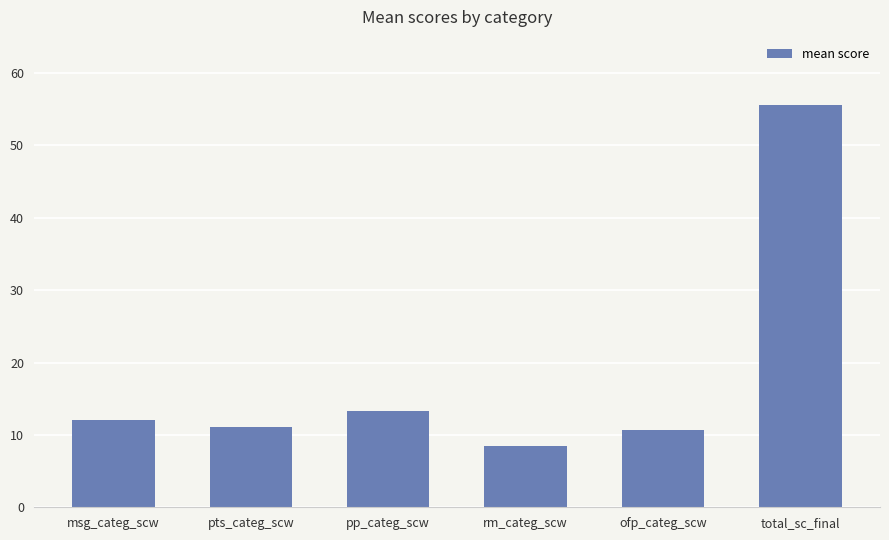

Which label corresponds to the smallest value in the chart?

rm_categ_scw